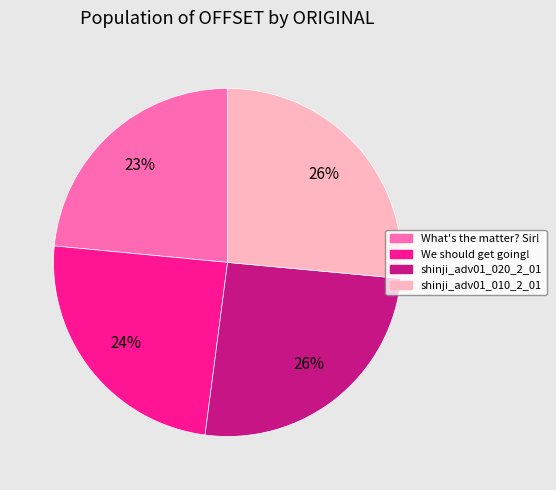

How many slices are in this pie chart?

4